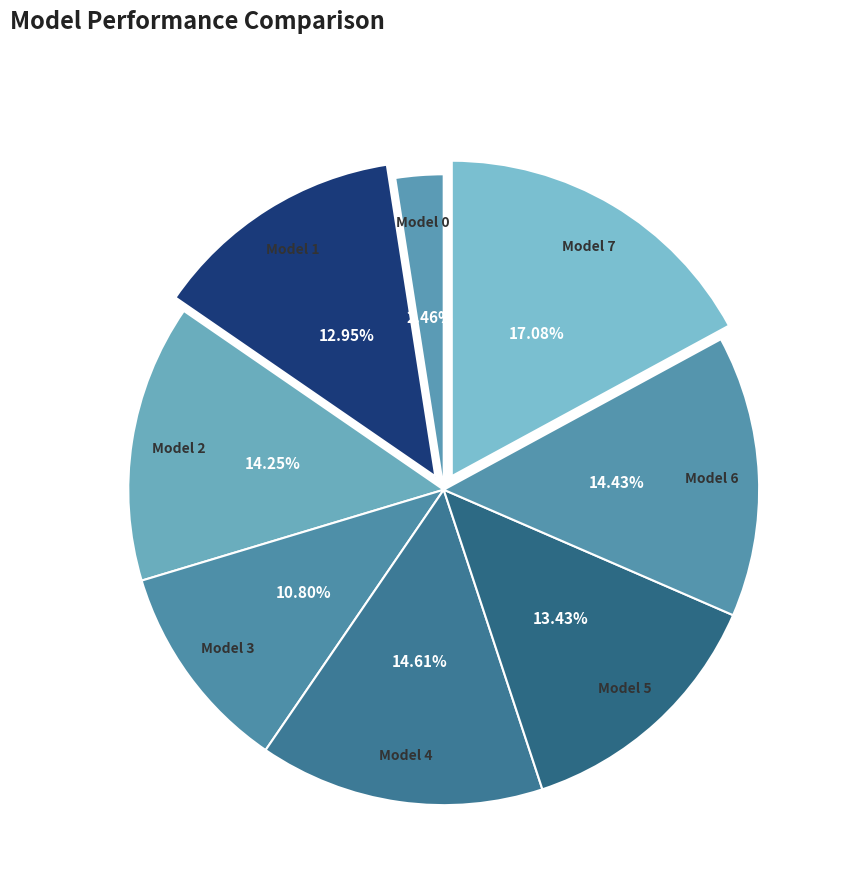

Count the number of slices in the pie.

8